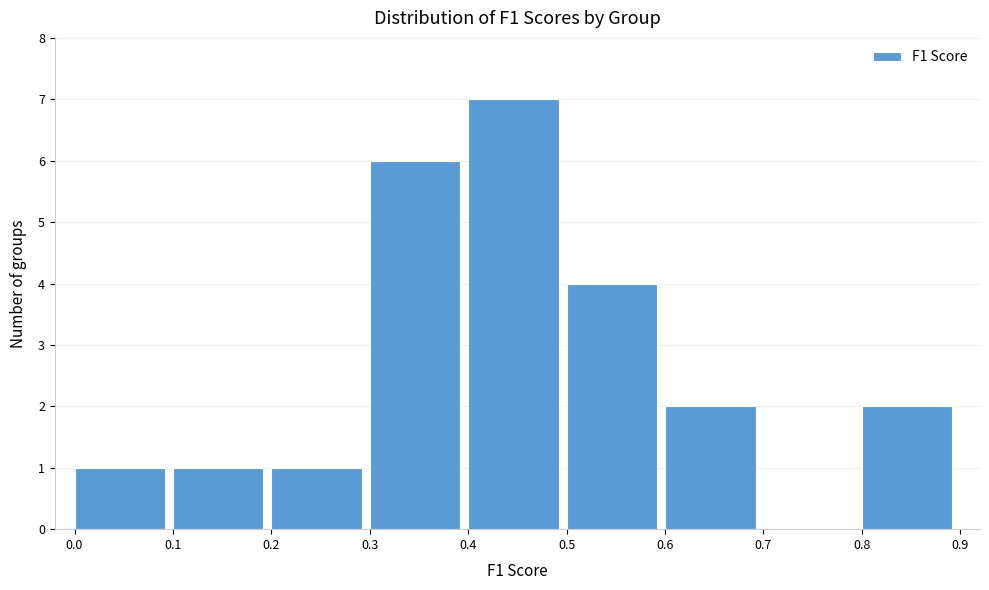

Over which range of the x-axis is the bar tallest?

0.4 to 0.5